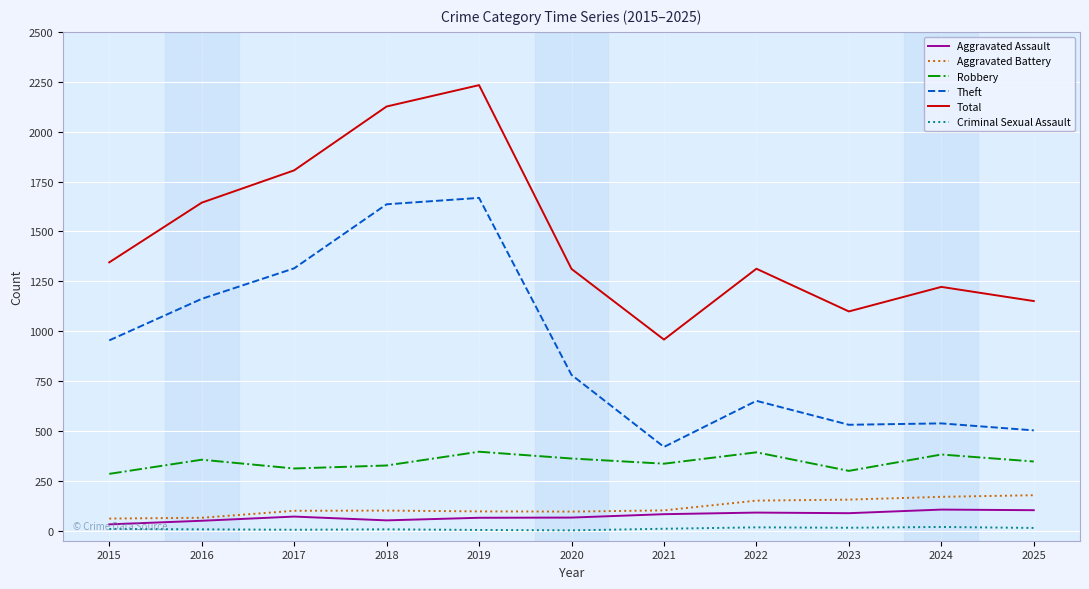

True or false: Theft has a value of 651 at 2022.

True